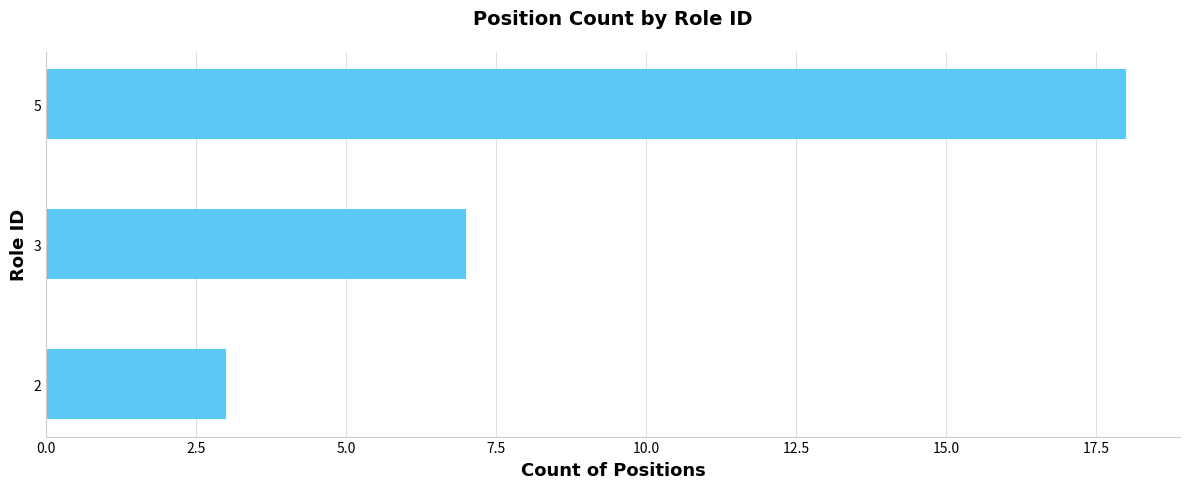

What is the difference between the maximum and minimum values?

15